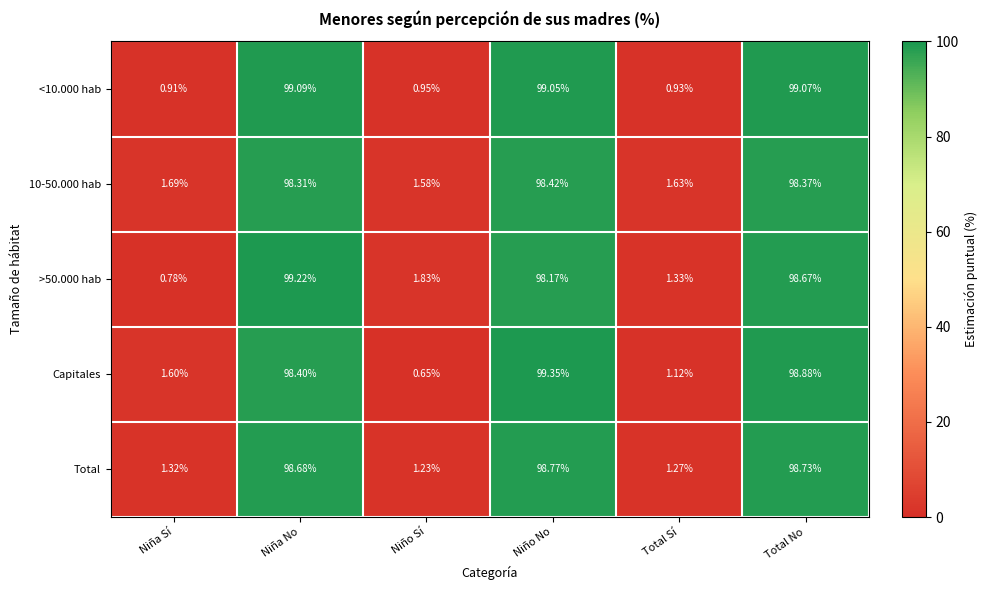

At which label does <10.000 hab reach its peak?

Niña No